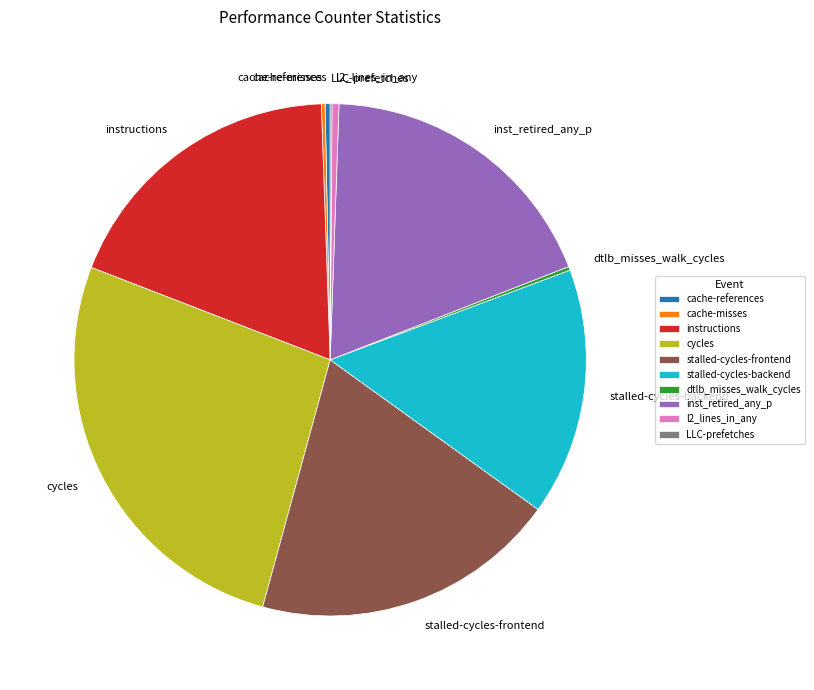

What is the largest slice in the pie chart?

cycles